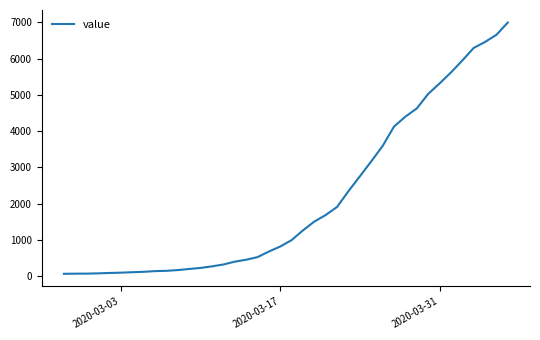

What is the maximum value shown in the chart?

6995